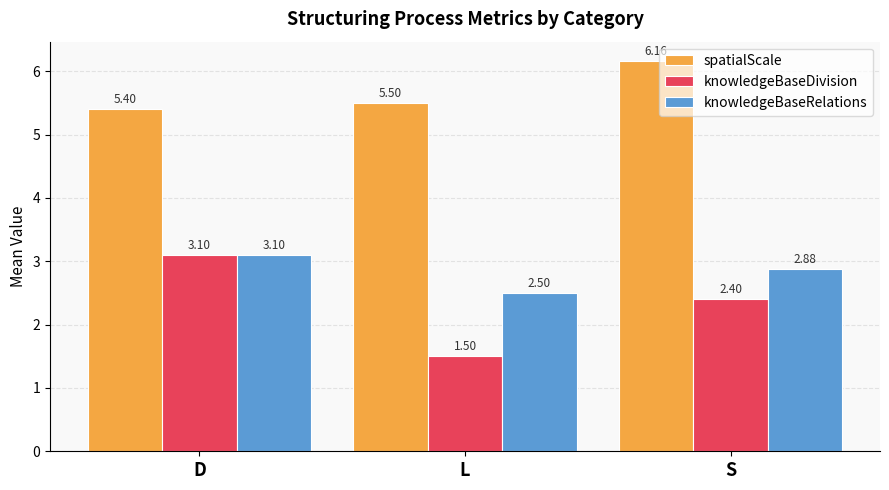

At which label does knowledgeBaseDivision first exceed 2?

D